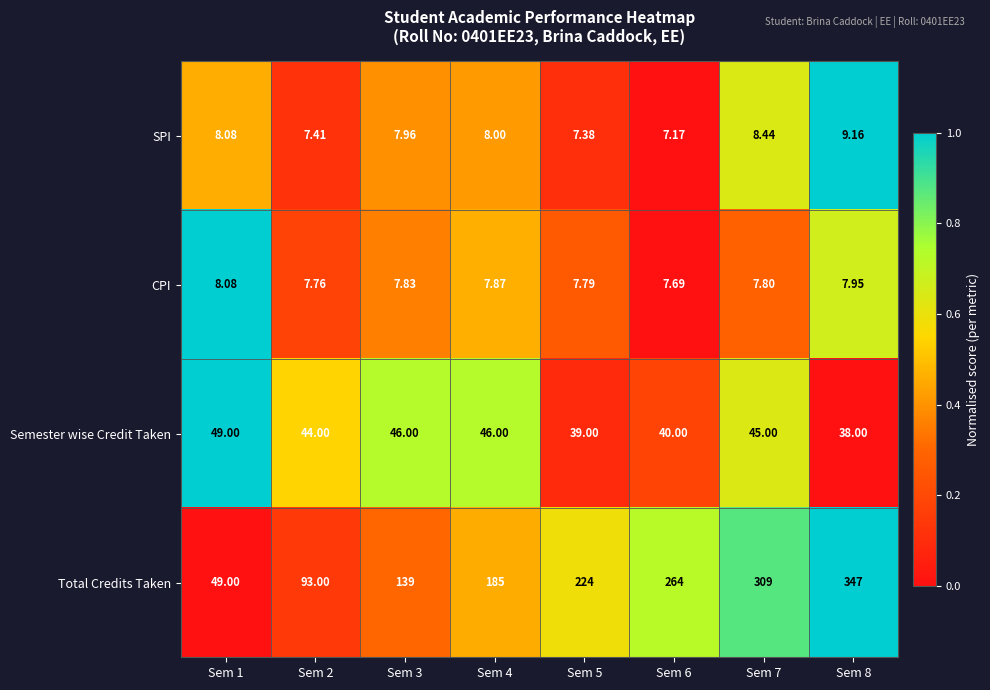

Which category has the lowest value across all series?

Sem 6